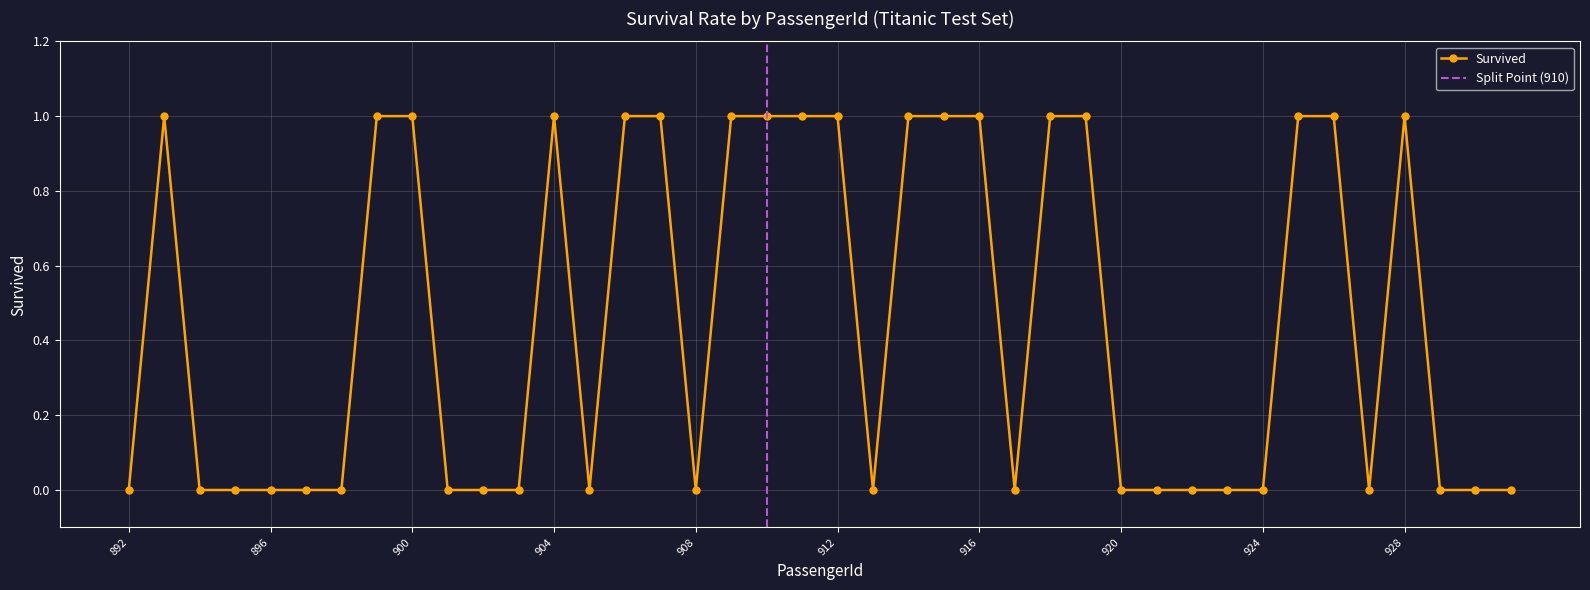

Reading right to left, transcribe all the data shown in this chart.

931=0	930=0	929=0	928=1	927=0	926=1	925=1	924=0	923=0	922=0	921=0	920=0	919=1	918=1	917=0	916=1	915=1	914=1	913=0	912=1	911=1	910=1	909=1	908=0	907=1	906=1	905=0	904=1	903=0	902=0	901=0	900=1	899=1	898=0	897=0	896=0	895=0	894=0	893=1	892=0